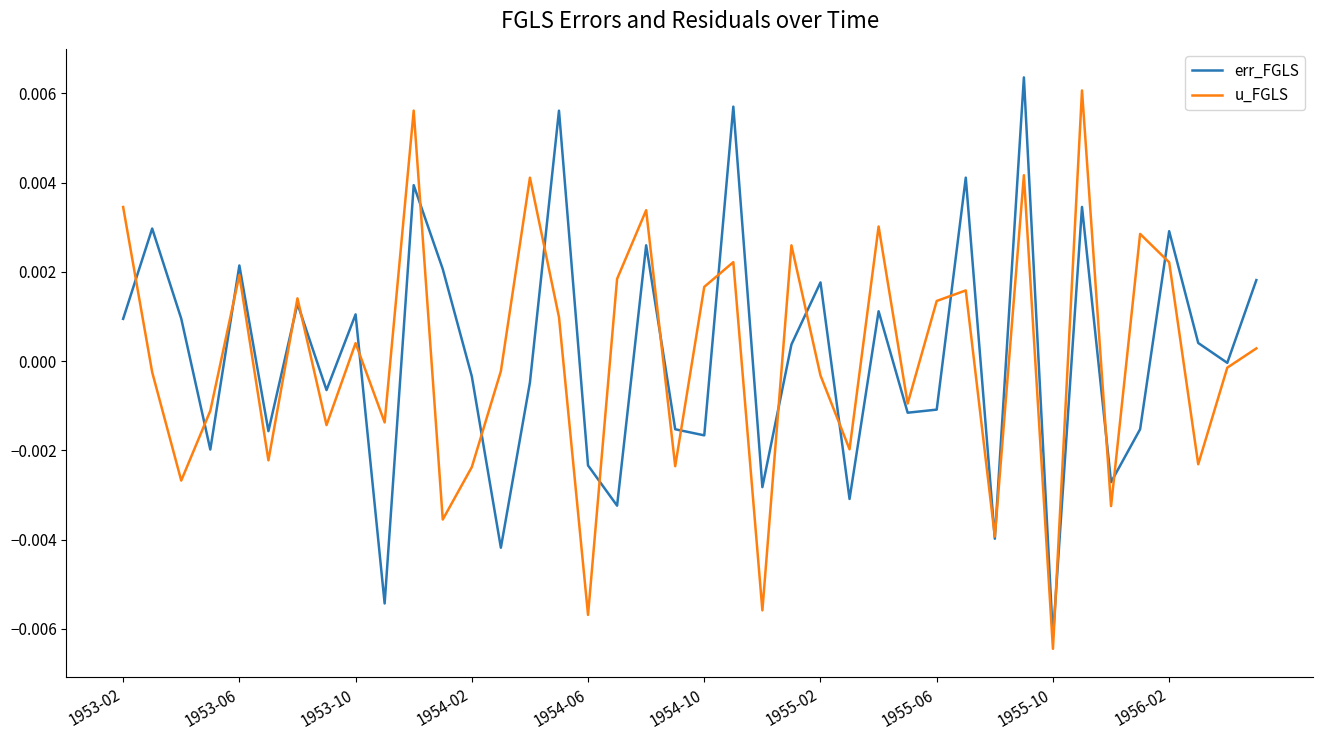

Is this an area chart (filled region under the line)?

No